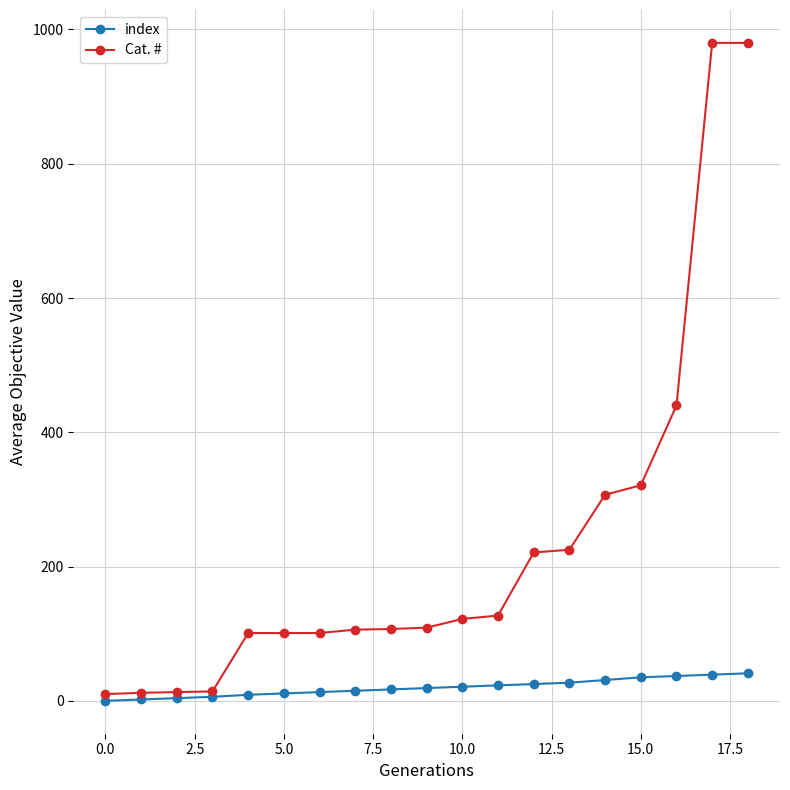

Which series has the largest range (max minus min)?

Cat. #